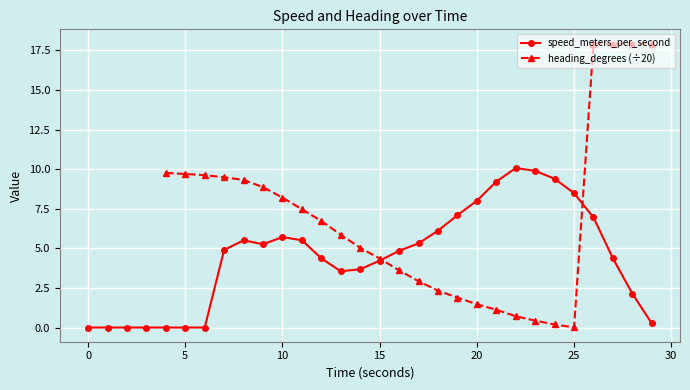

In speed_meters_per_second, how many points are higher than both neighbors (excluding endpoints)?

3